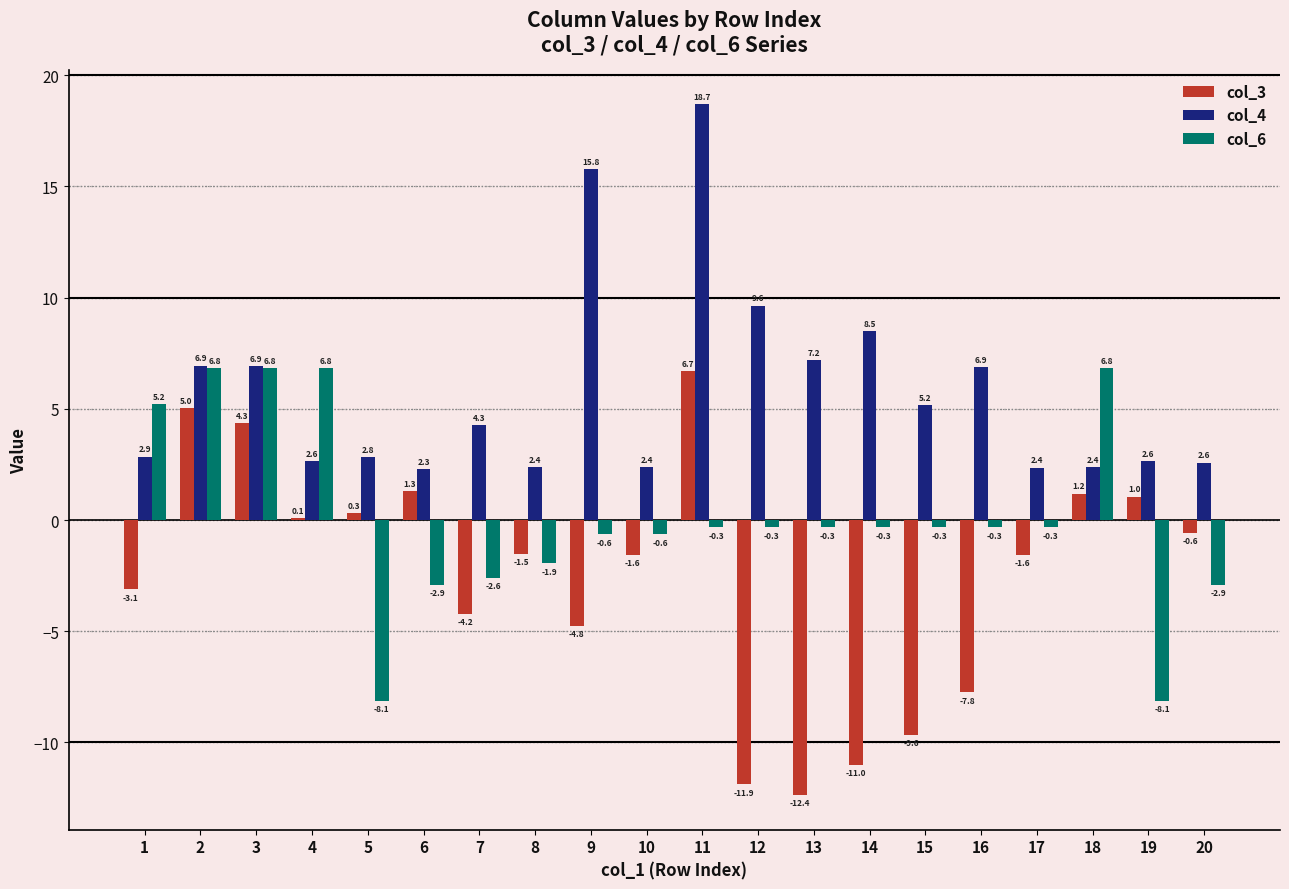

Which category has the highest value across all series?

11